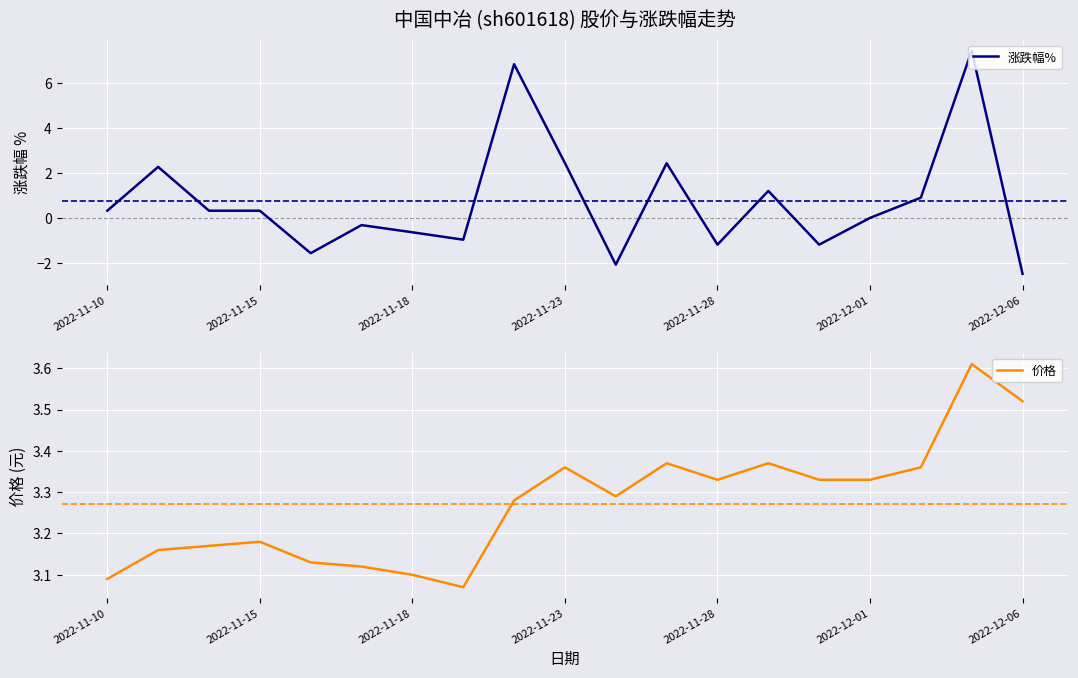

At how many categories does at least one series exceed 0?

19